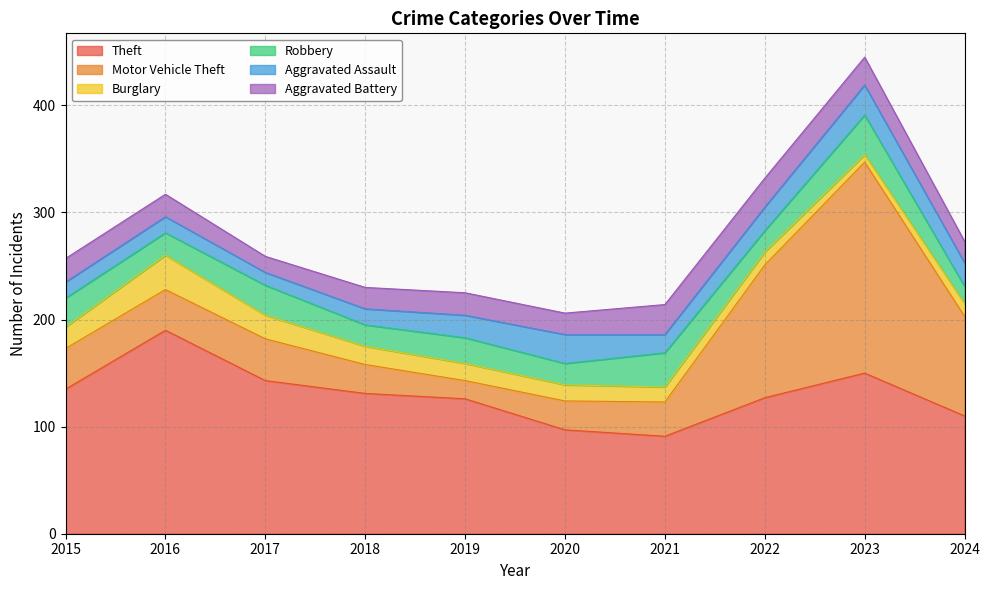

At which category does Burglary reach its first local peak?

2016